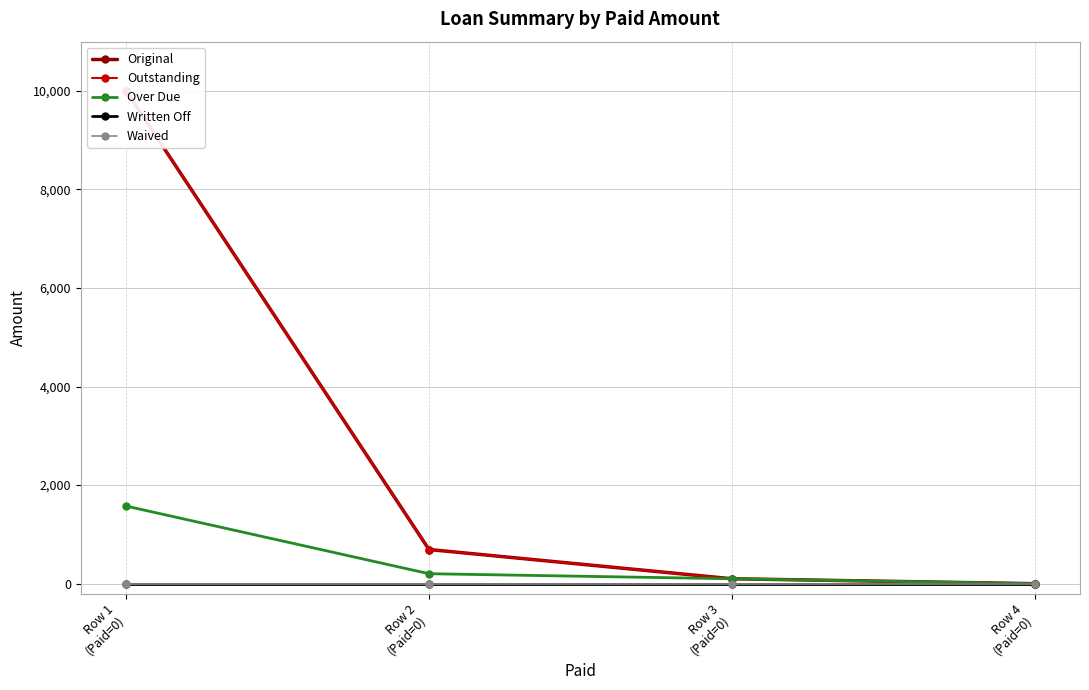

What is the difference between the Over Due values at Row 4
(Paid=0) and Row 1
(Paid=0)?

1574.6